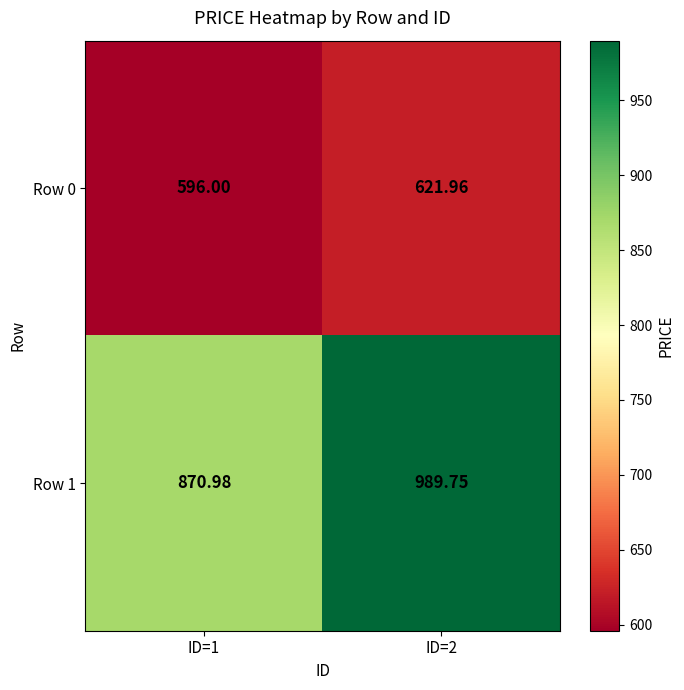

List the series in order of their overall mean, highest first.

Row 1, Row 0